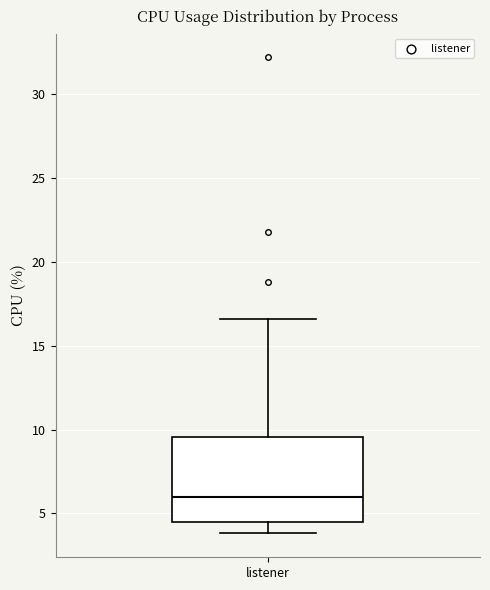

Where is the upper edge of the box for listener on the y-axis? The values are not printed on the chart, so give them approximately, as read against the axis.

9.5